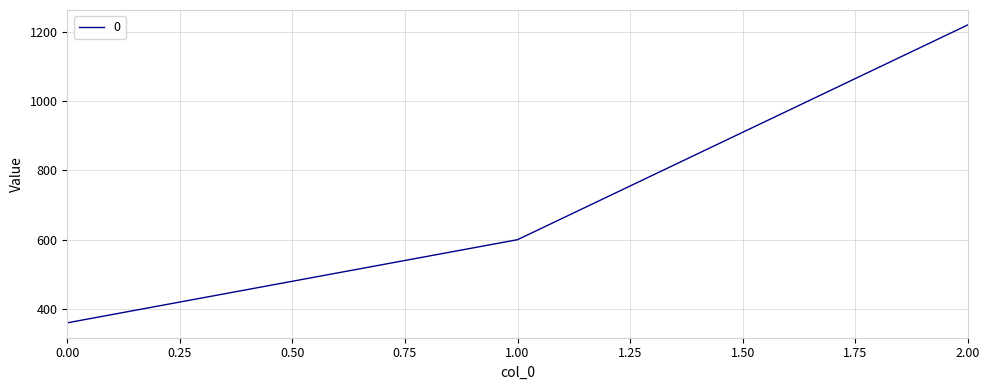

Count the number of data series in this chart.

1